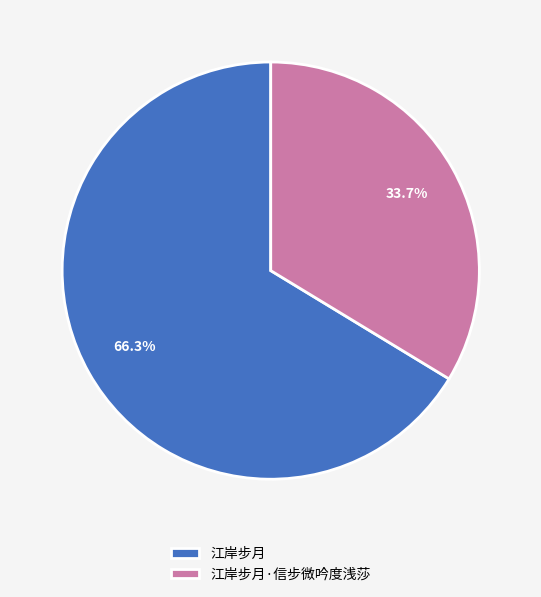

True or false: 江岸步月 accounts for 66% of the total.

True